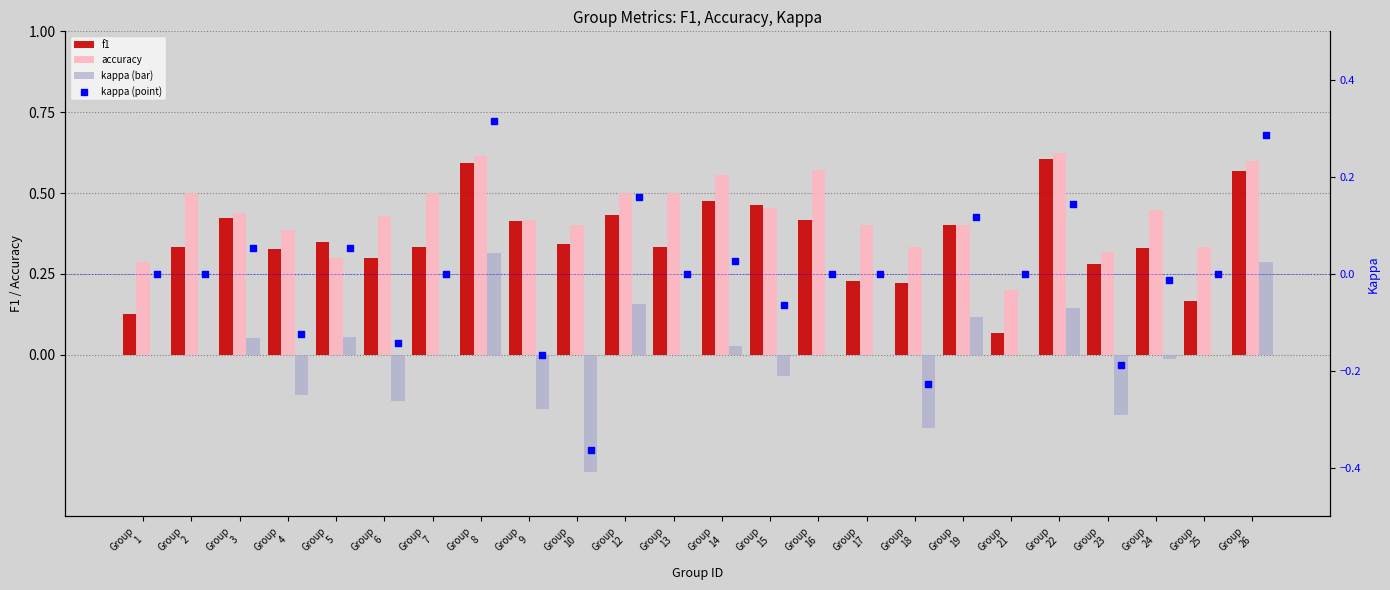

Which series has the largest Y range (max minus min)?

kappa